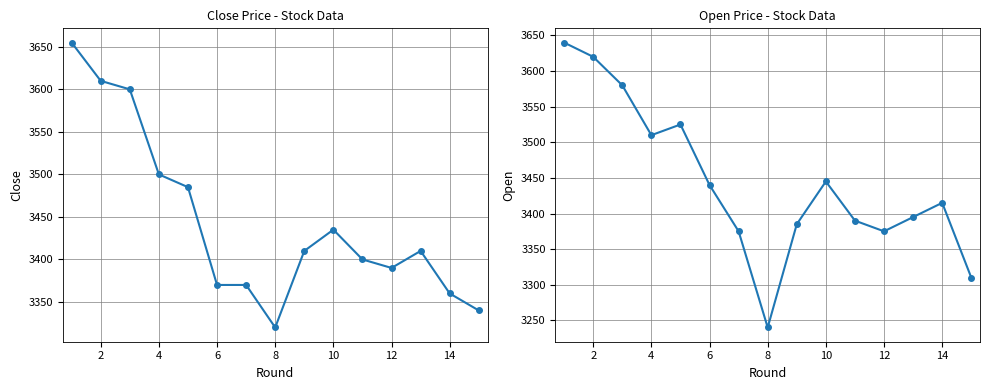

What is the difference between the maximum and minimum values in the Close series?

335